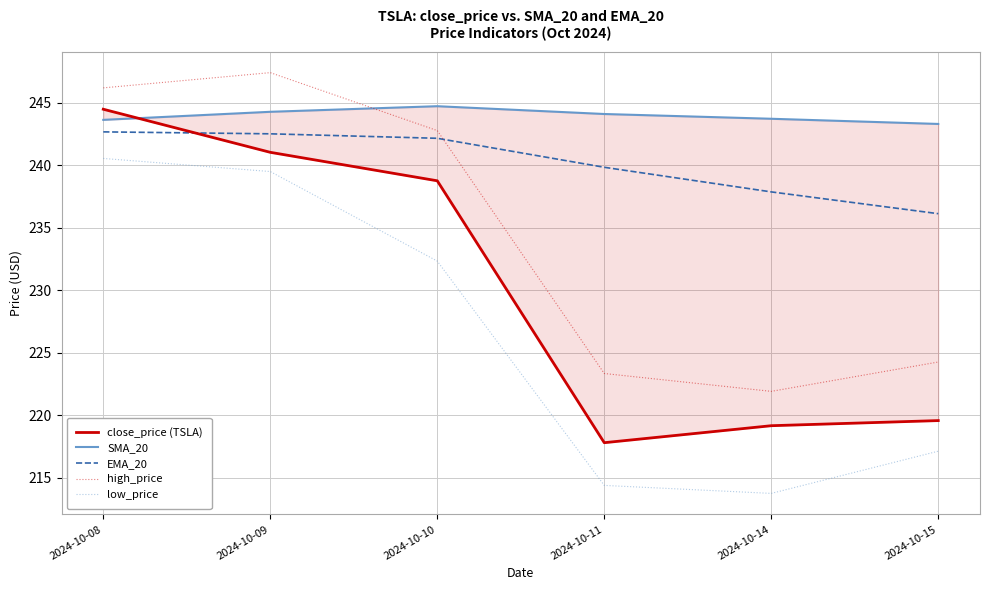

Which category has the highest value in the SMA_20 series?

2024-10-10